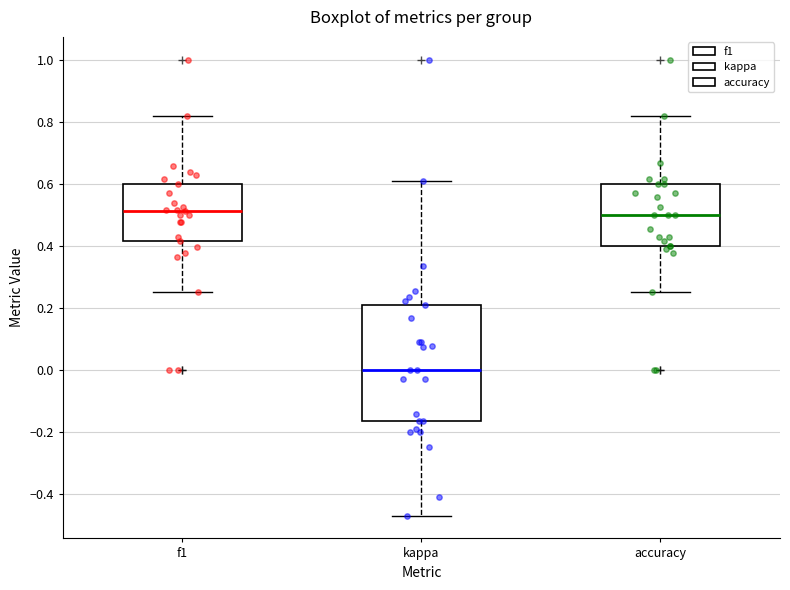

Reading left to right, transcribe this box plot: for each box, give where its median line is, the range the box spans, and where its two whiskers end, as read against the y-axis. The values are not printed on the chart, so give them approximately, as read against the axis.

f1: median 0.52, box 0.42 to 0.60, whiskers 0.26 to 0.82
kappa: median 0.00, box -0.16 to 0.20, whiskers -0.48 to 0.60
accuracy: median 0.50, box 0.40 to 0.60, whiskers 0.26 to 0.82